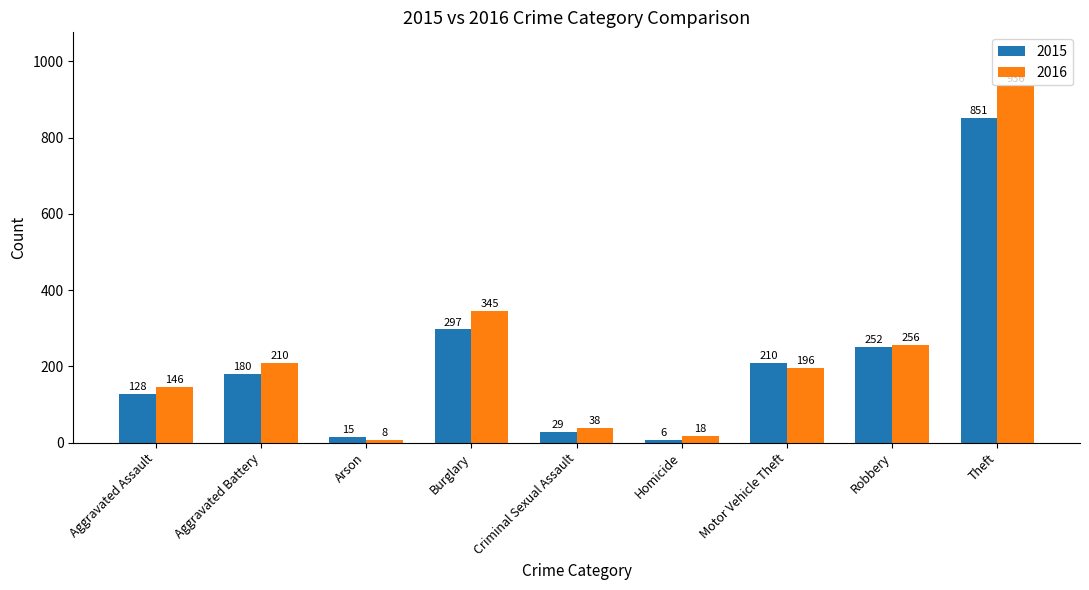

How many series are shown in this chart?

2